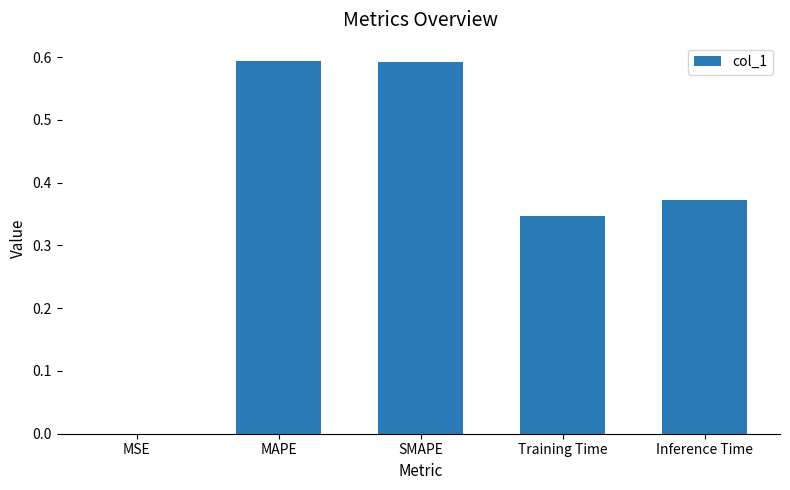

The chart shows a value of 0.0 at MSE. True or false?

True